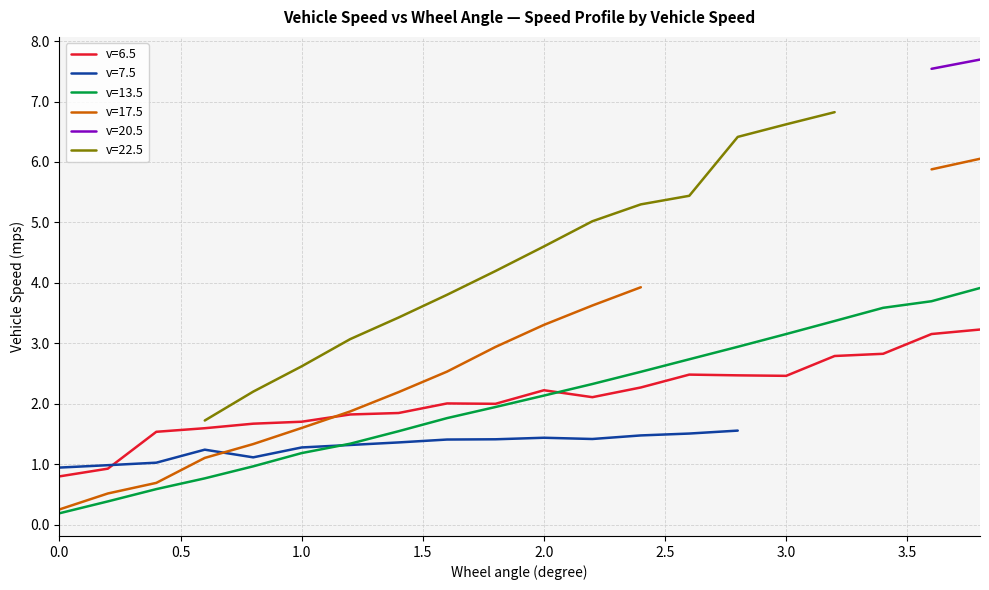

Rank the series by their maximum value, from lowest to highest.

v=7.5, v=6.5, v=13.5, v=17.5, v=22.5, v=20.5